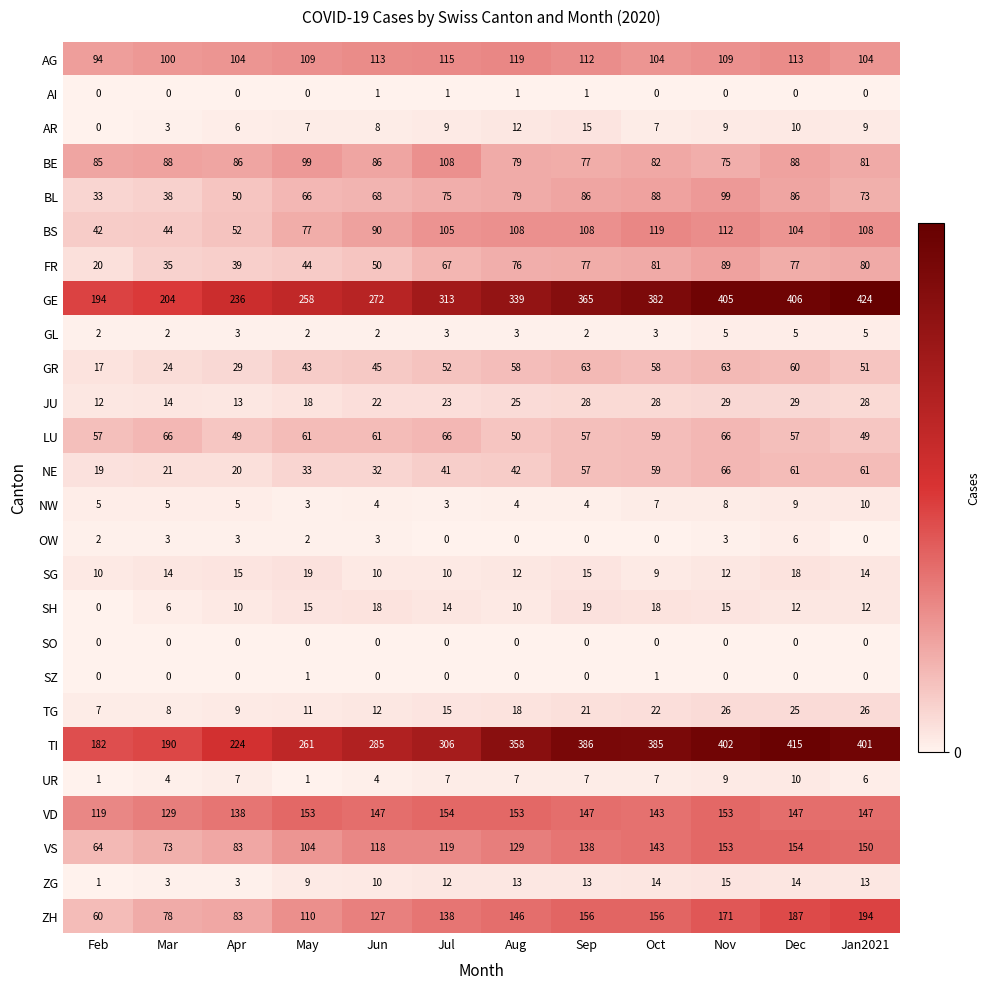

The VD series shows 154 at Jul. True or false?

True